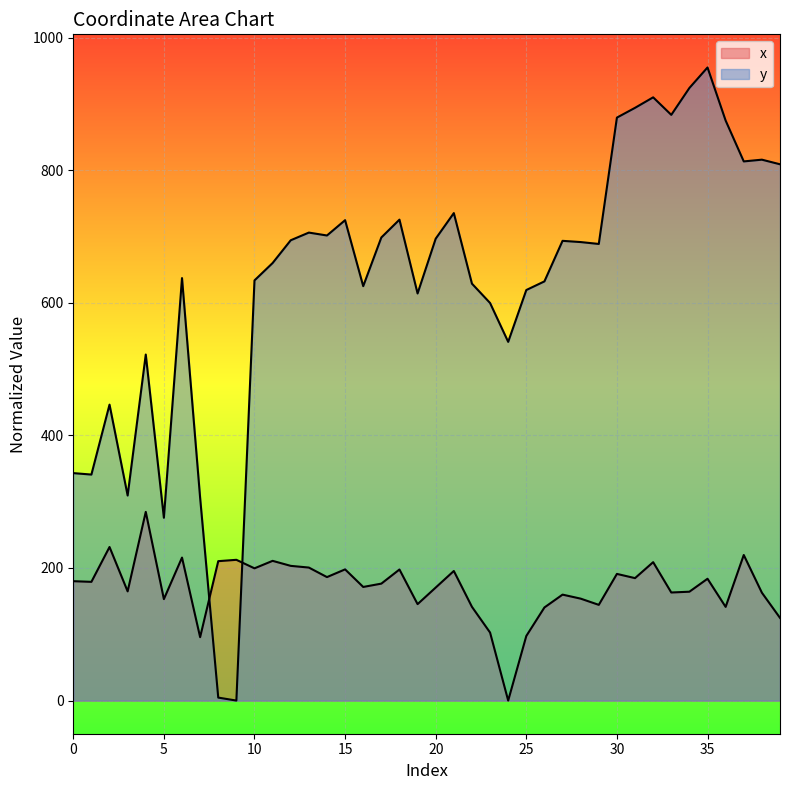

How many categories are shown in the chart?

40